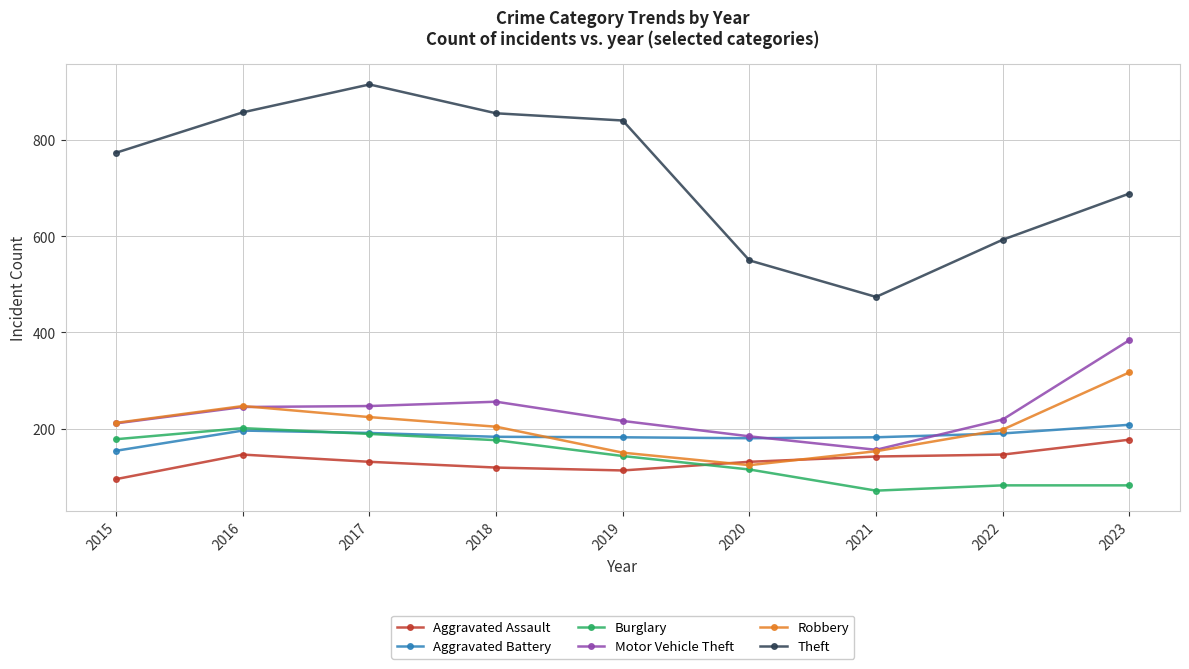

At how many categories does at least one series exceed 798?

4